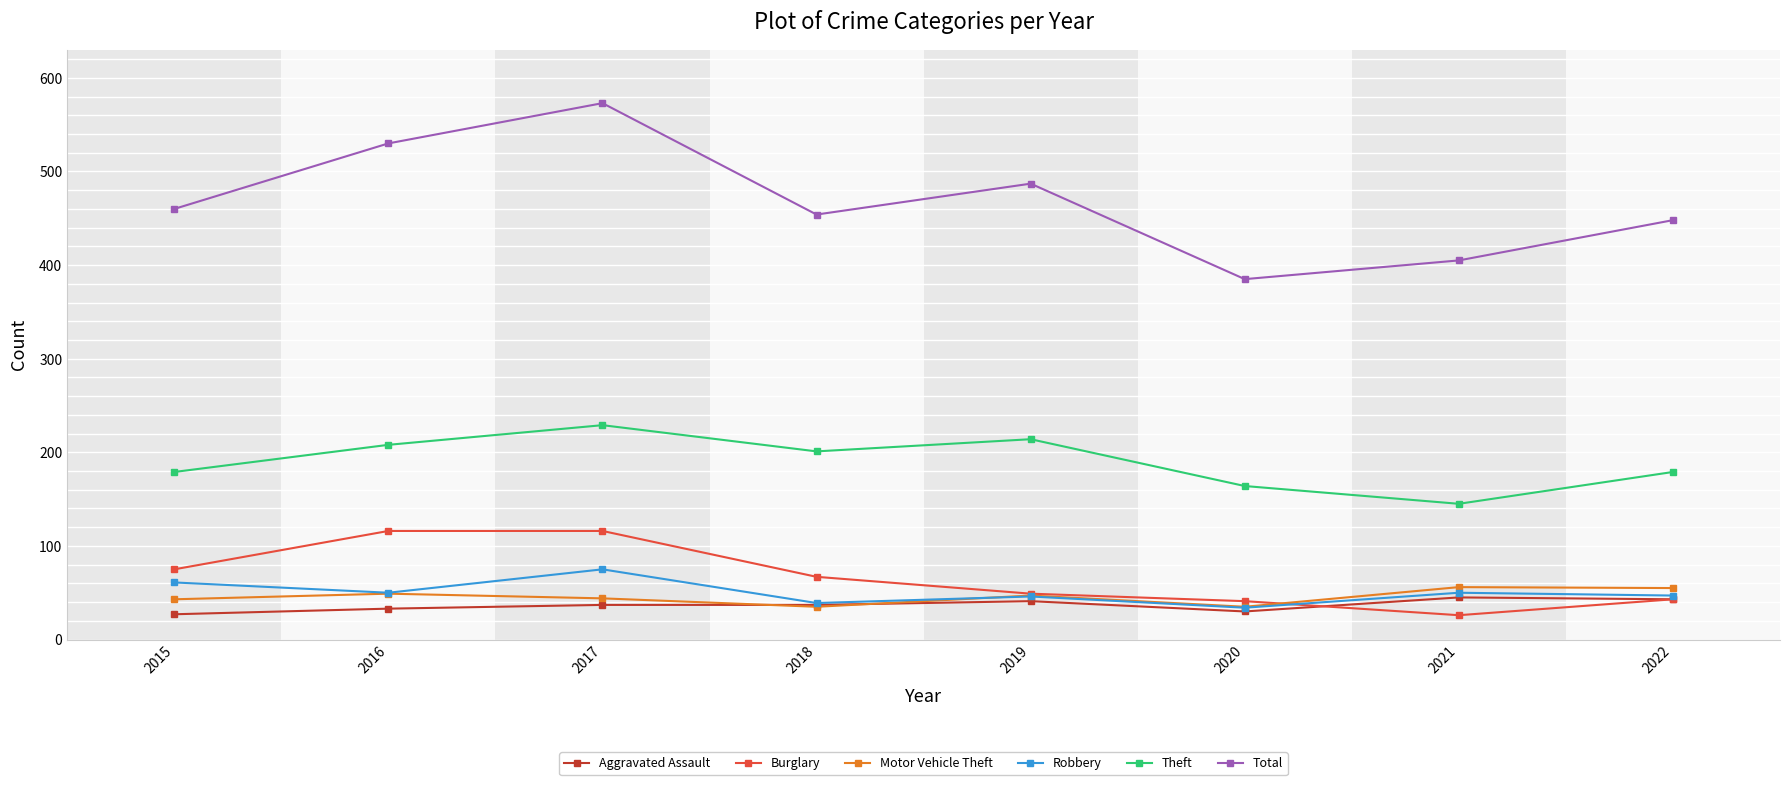

What is the difference between the Robbery values at 2020 and 2016?

16